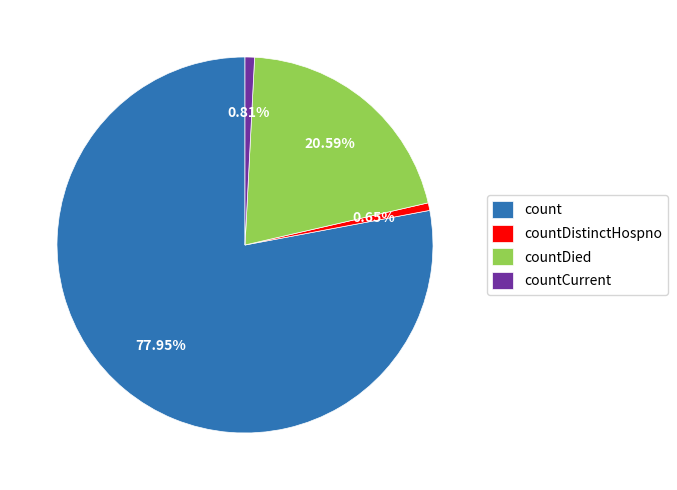

Which has a higher value, countDied or countCurrent?

countDied